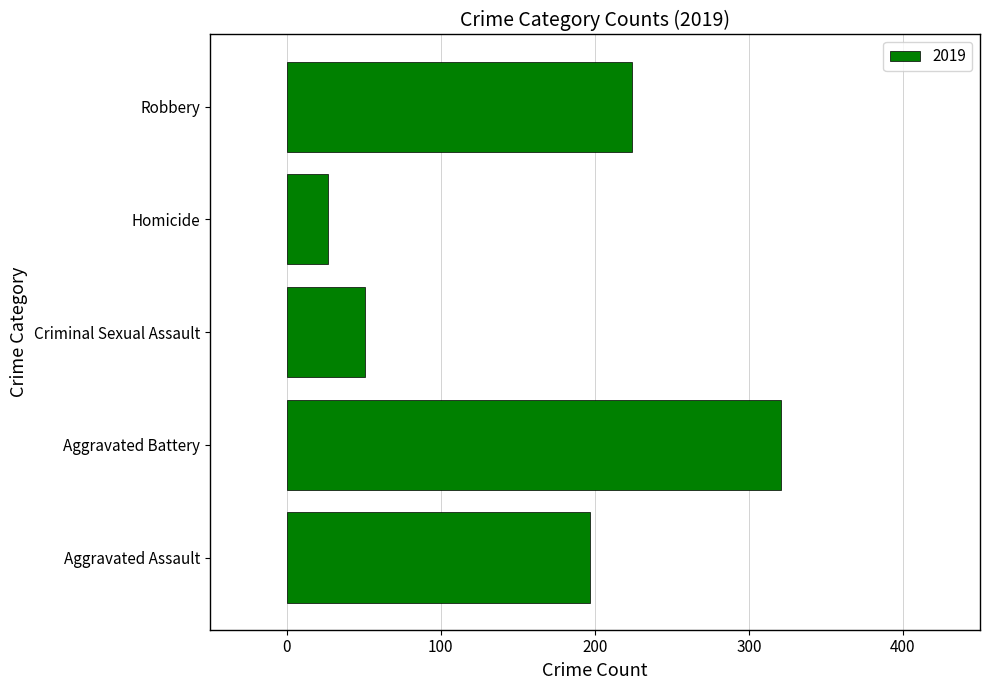

List the labels in order of value, largest first.

Aggravated Battery, Robbery, Aggravated Assault, Criminal Sexual Assault, Homicide